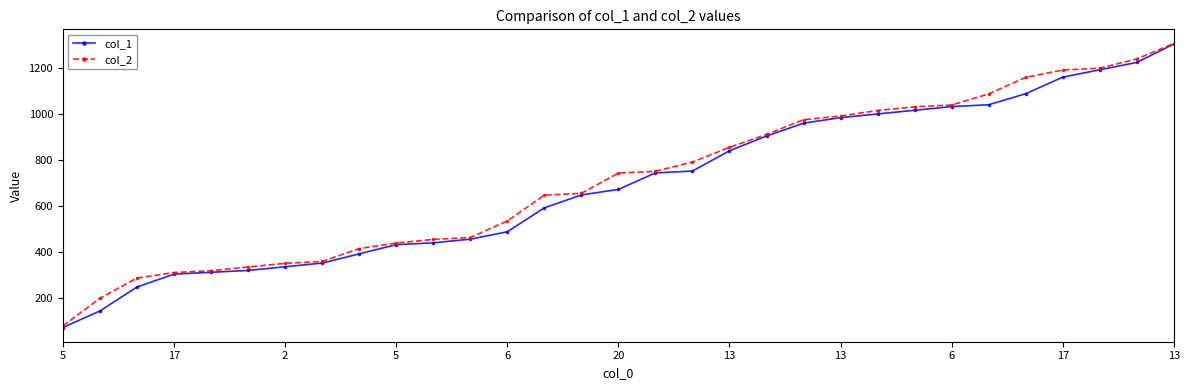

Which series has the widest spread of values?

col_1